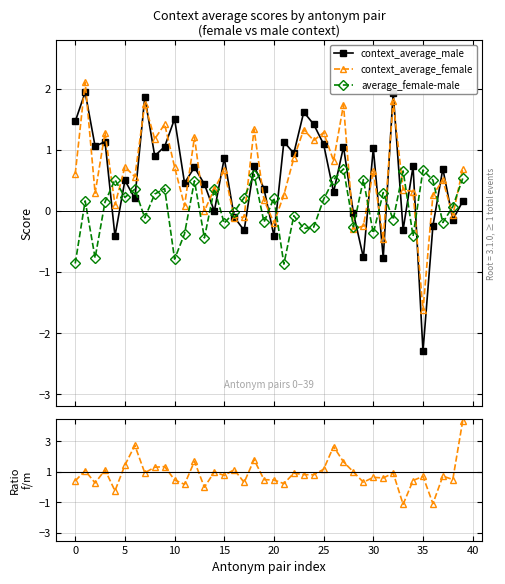

How many interior local valleys does the average_female-male series have?

14